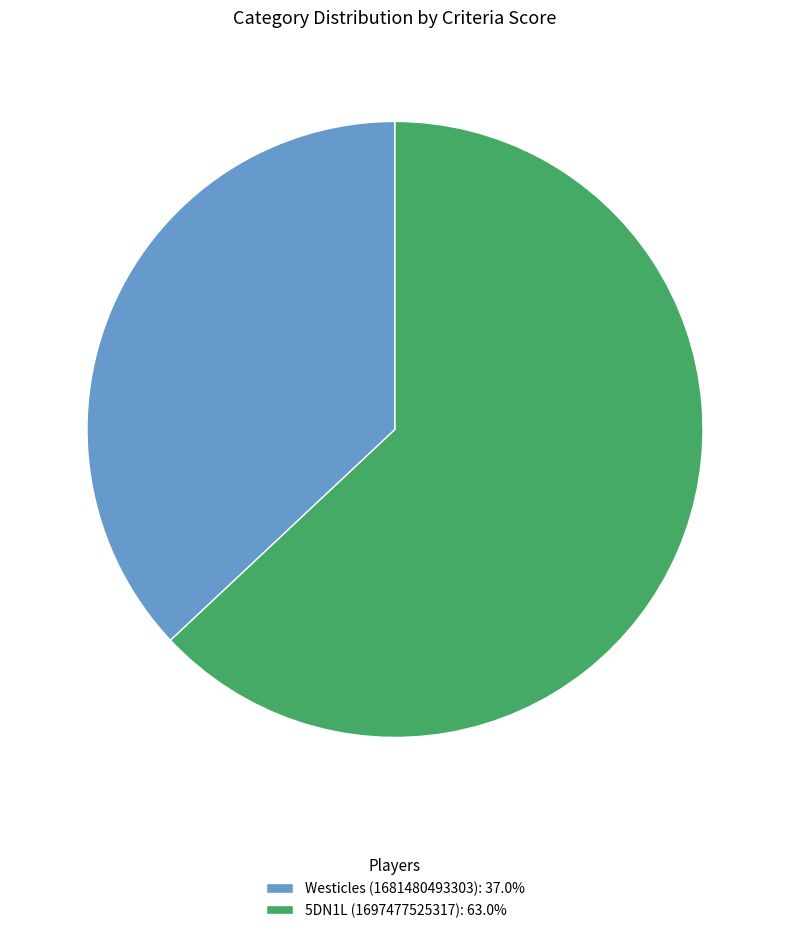

Between 5DN1L (1697477525317) and Westicles (1681480493303), which is larger?

5DN1L (1697477525317)